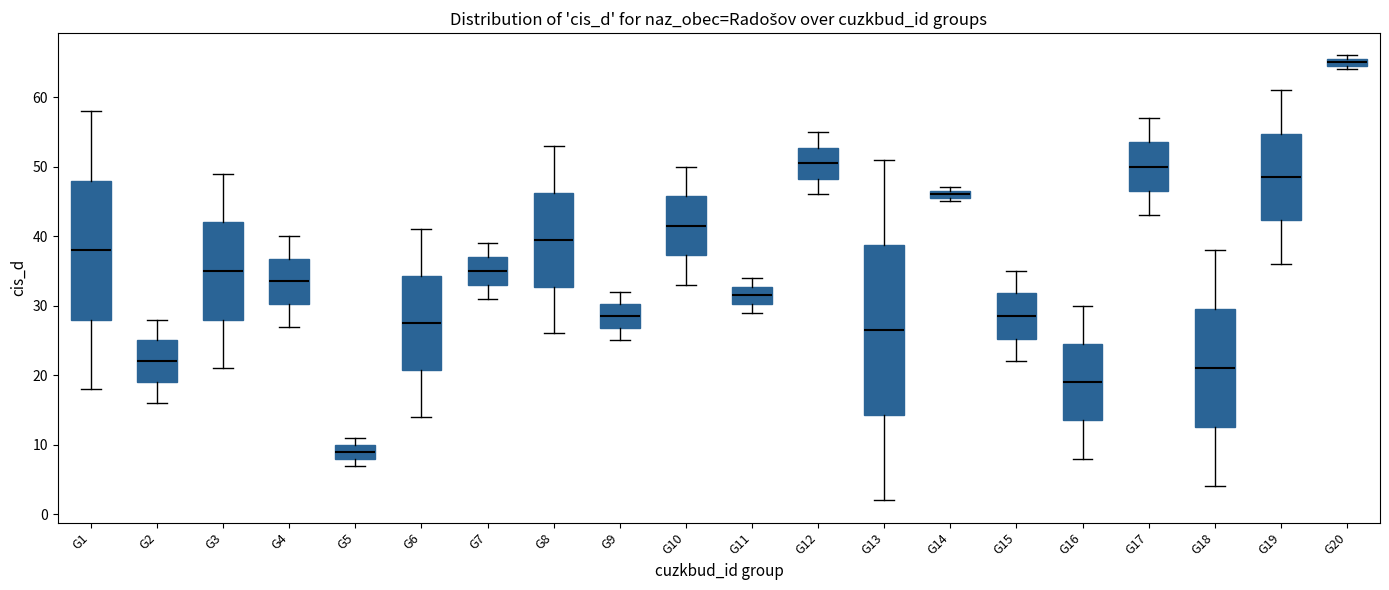

Which box is the tallest, from its lower edge to its upper edge?

G13